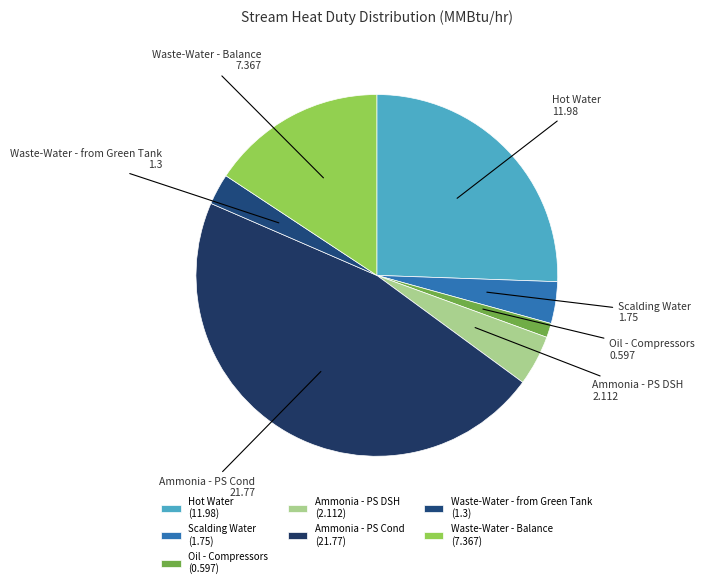

Does Hot Water represent more than half of the total?

No